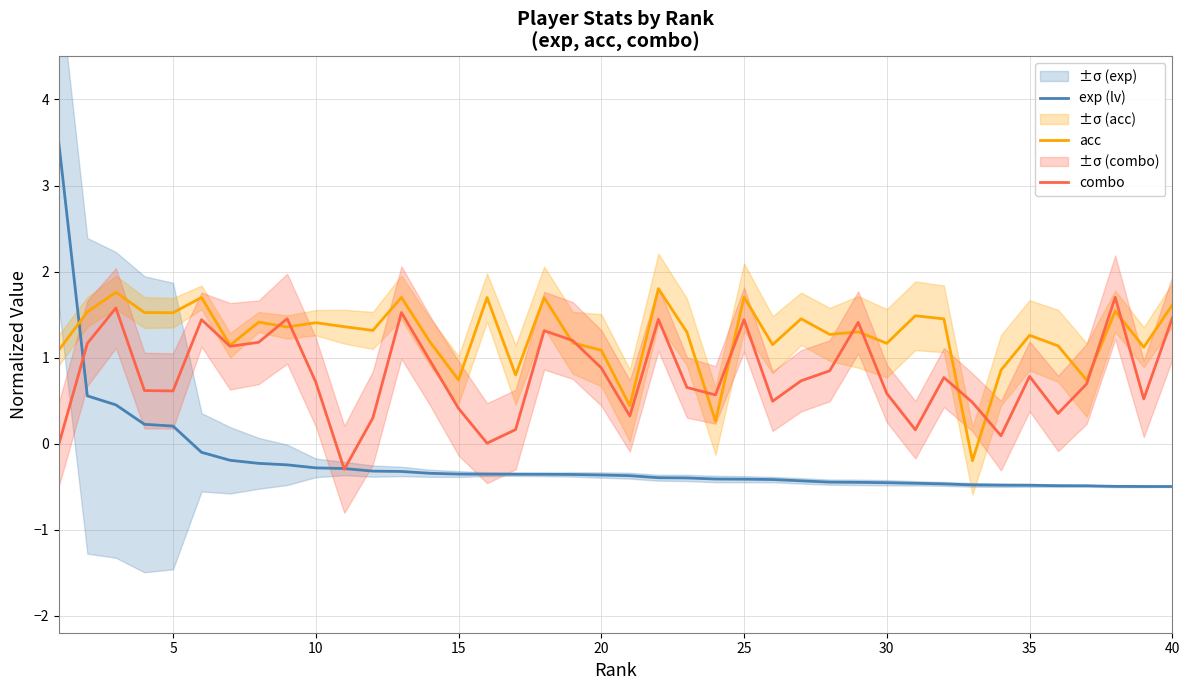

True or false: exp (lv) and acc cross at least once.

True